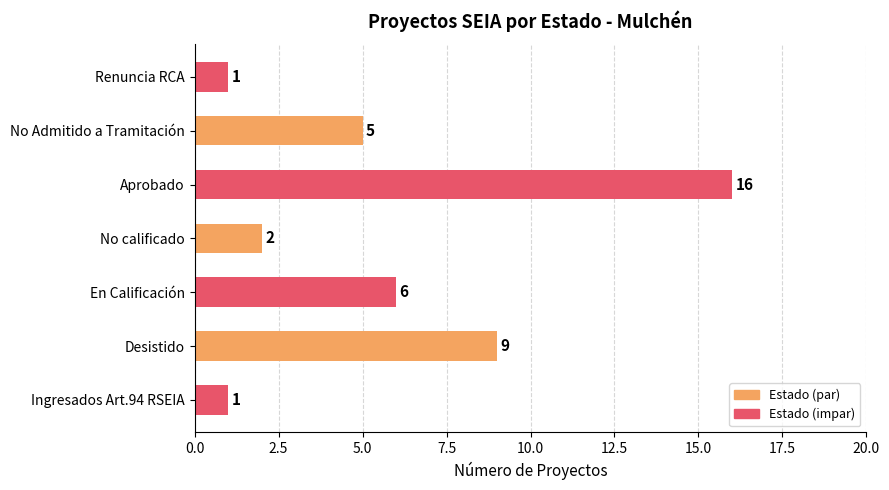

Between No Admitido a Tramitación and En Calificación, which is larger?

En Calificación